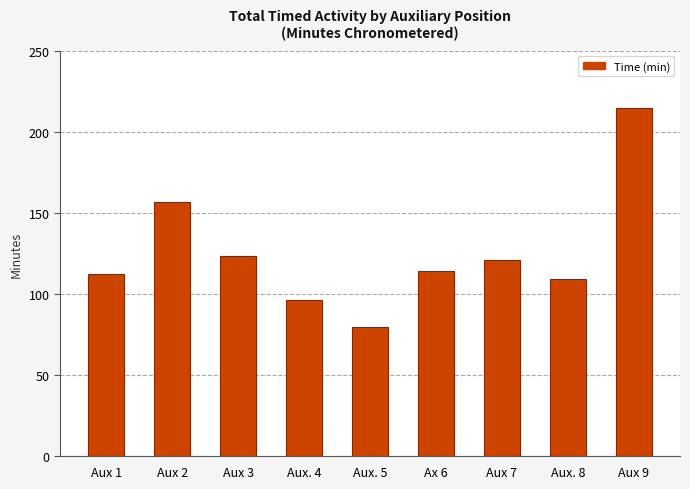

What is the minimum value shown in the chart?

79.8